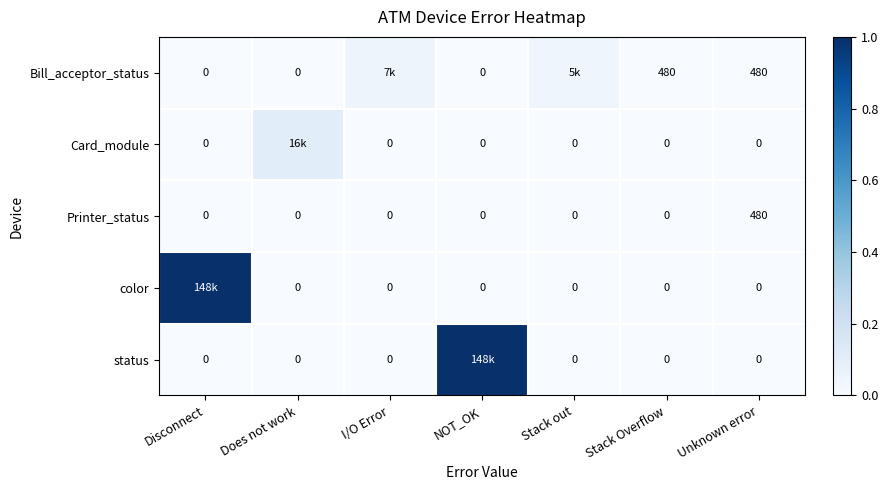

How many categories are shown in the chart?

7